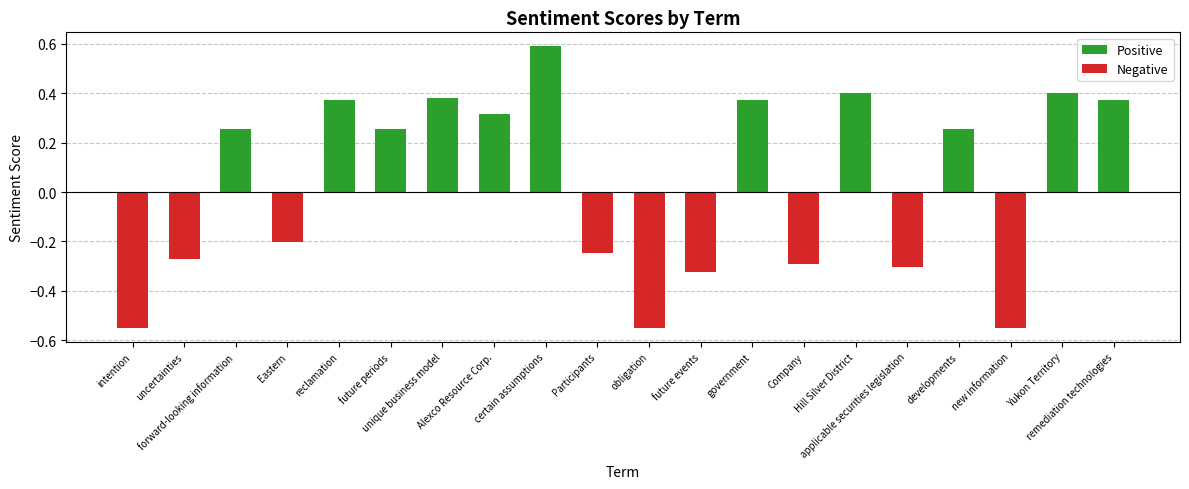

What is the difference between the maximum and second lowest values?

1.1